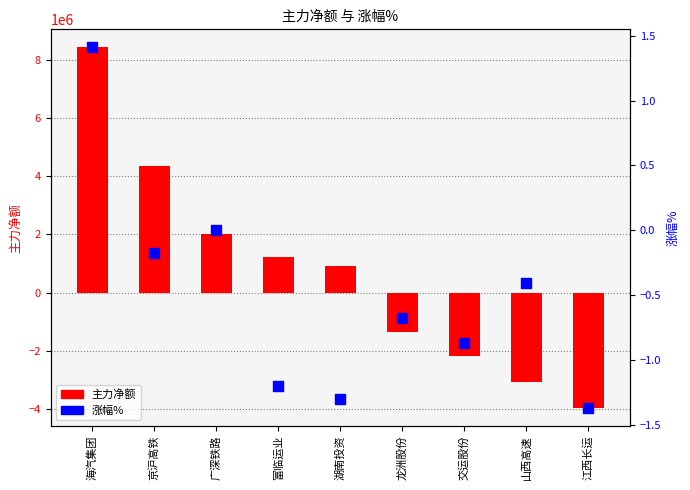

Which series reaches the minimum Y coordinate?

主力净额